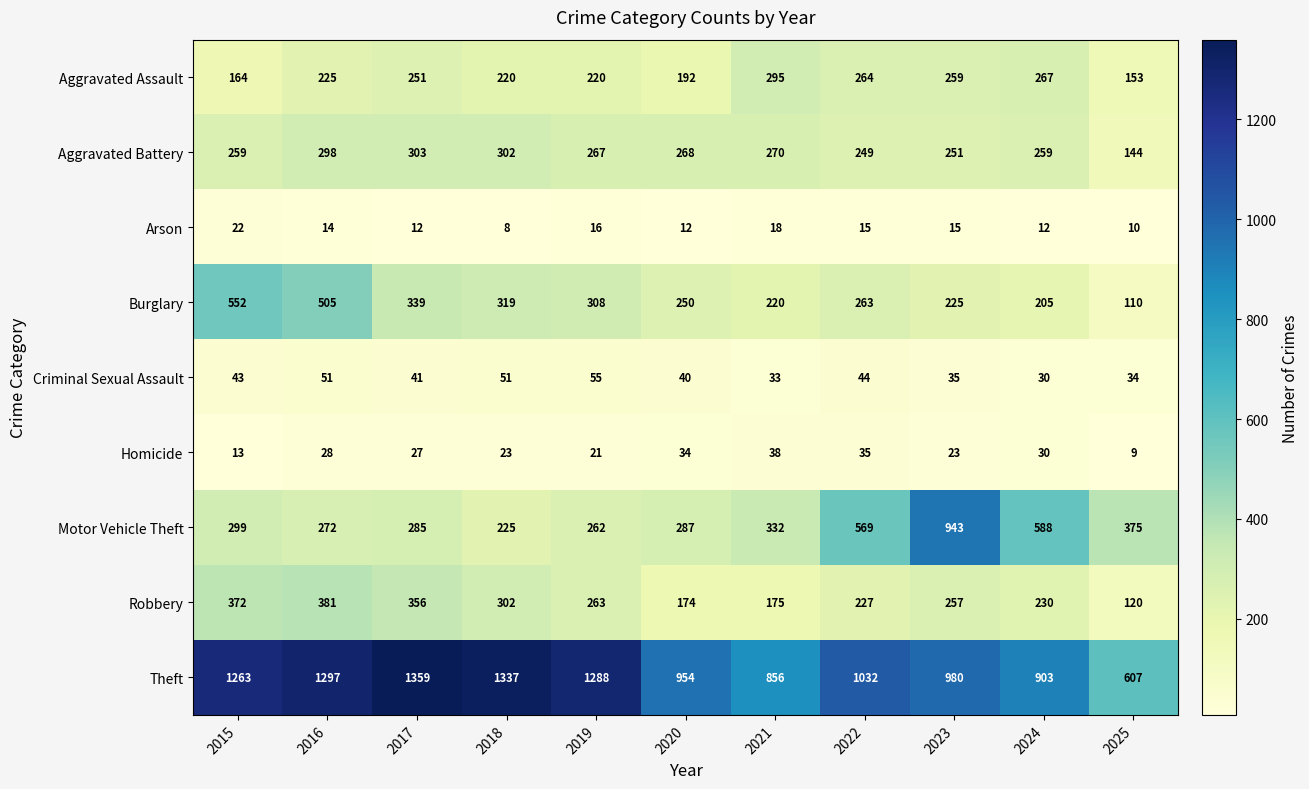

At which category is the sum across all series the highest?

2016